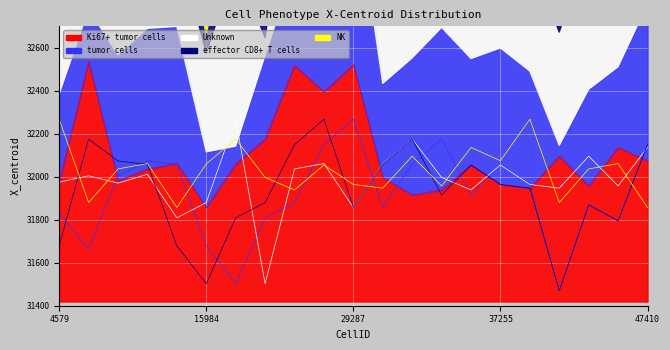

What is the value of the Unknown point at the 3rd from the left?

31970.5